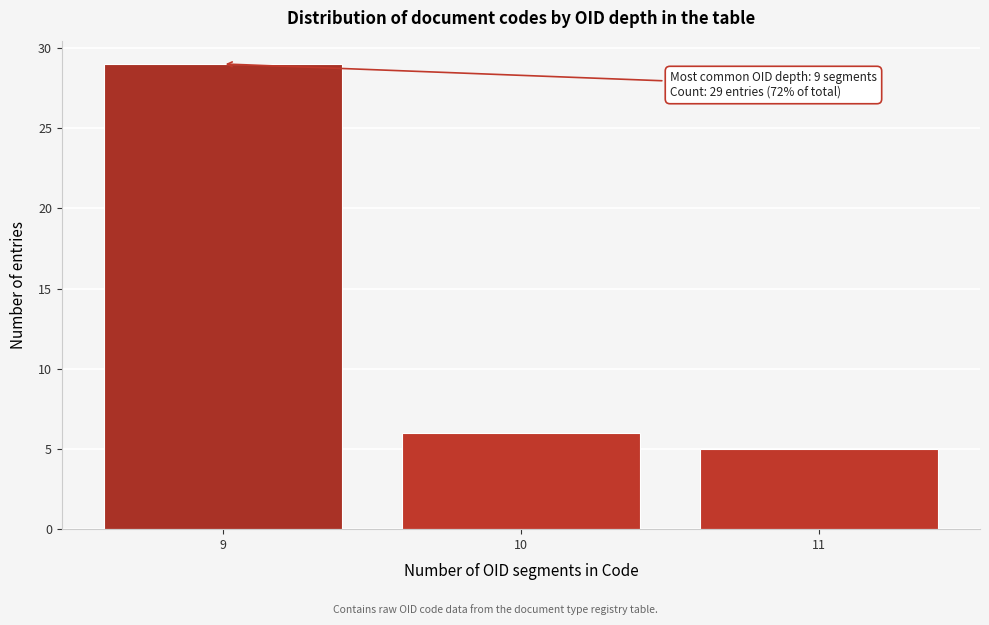

Reading left to right, what are all the values shown in this chart?

29	6	5